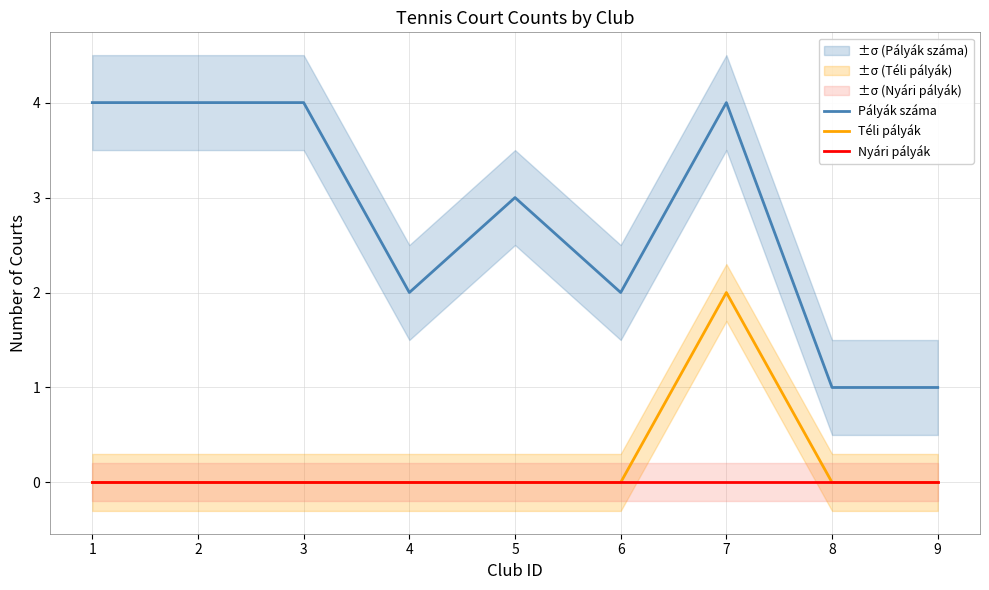

Where is Pályák száma nearest to the value 2?

4